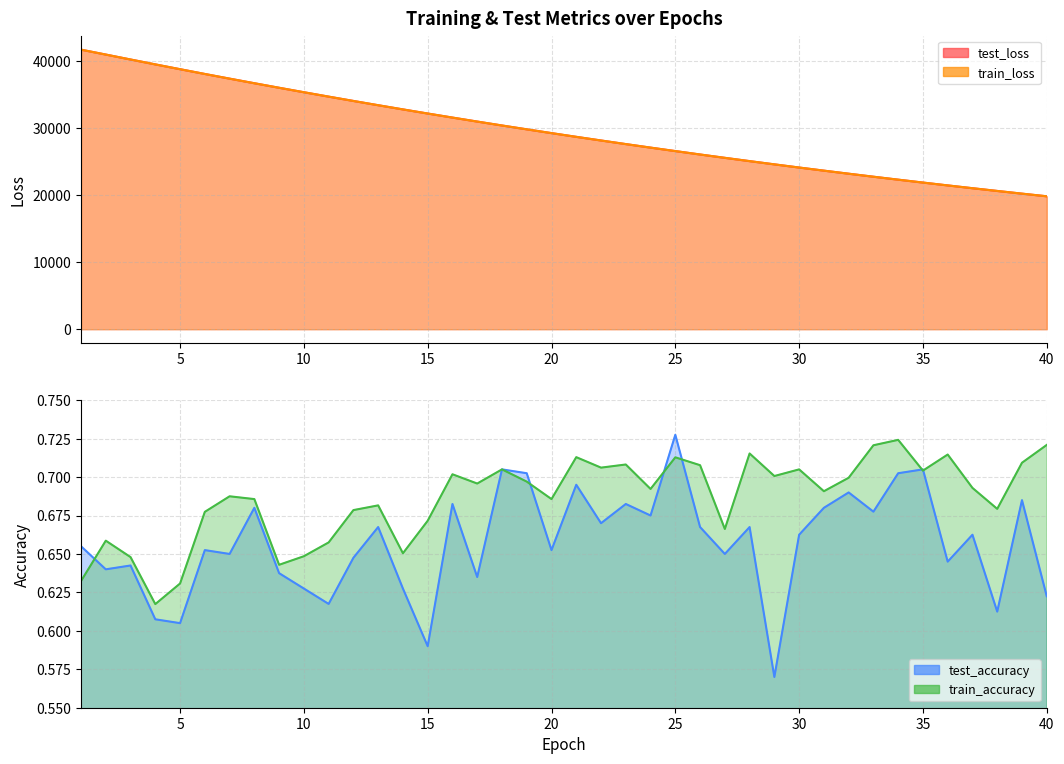

Where does the train_loss series first go above 29300?

1